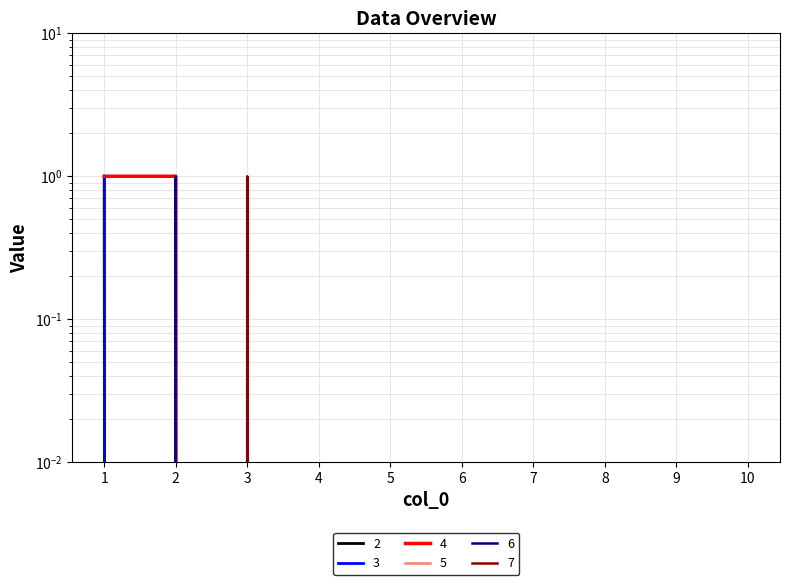

How many series are shown in this chart?

6